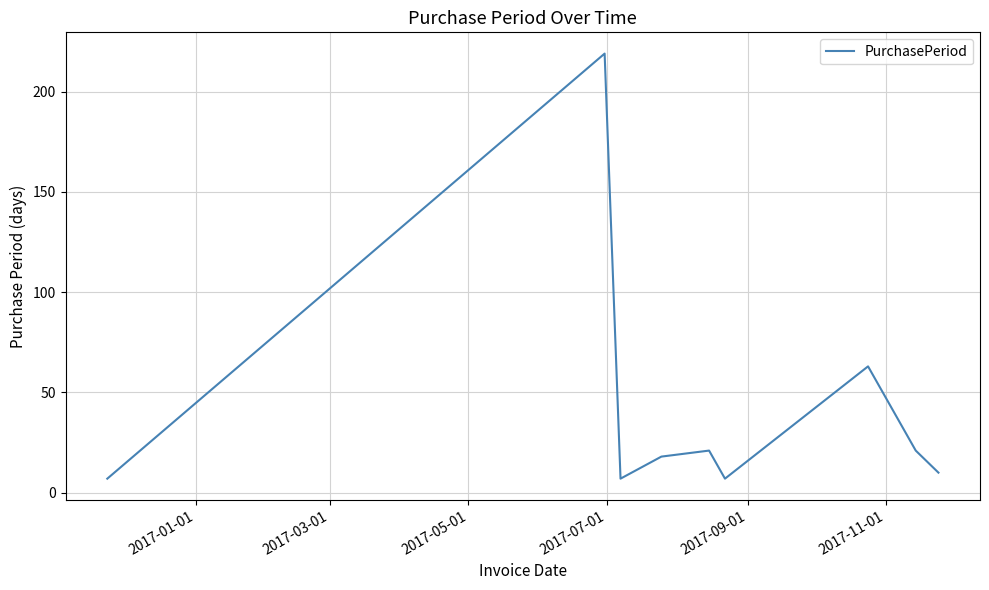

Reading right to left, transcribe all the data shown in this chart.

10	21	63	7	21	18	7	219	7